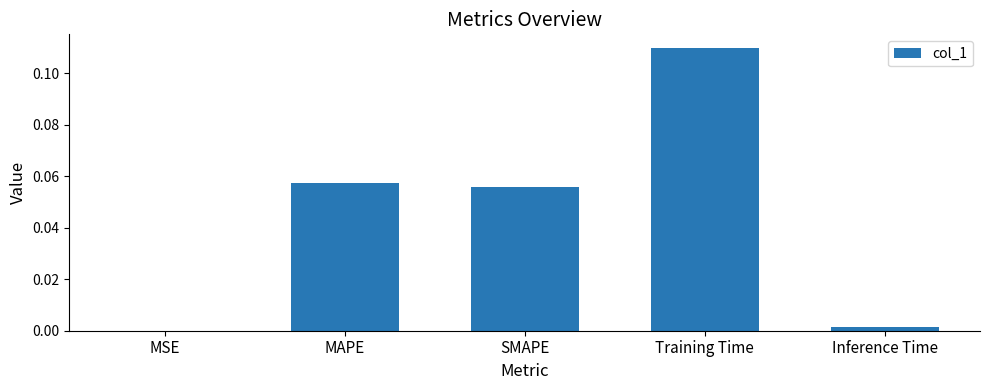

Are the bars horizontal?

No